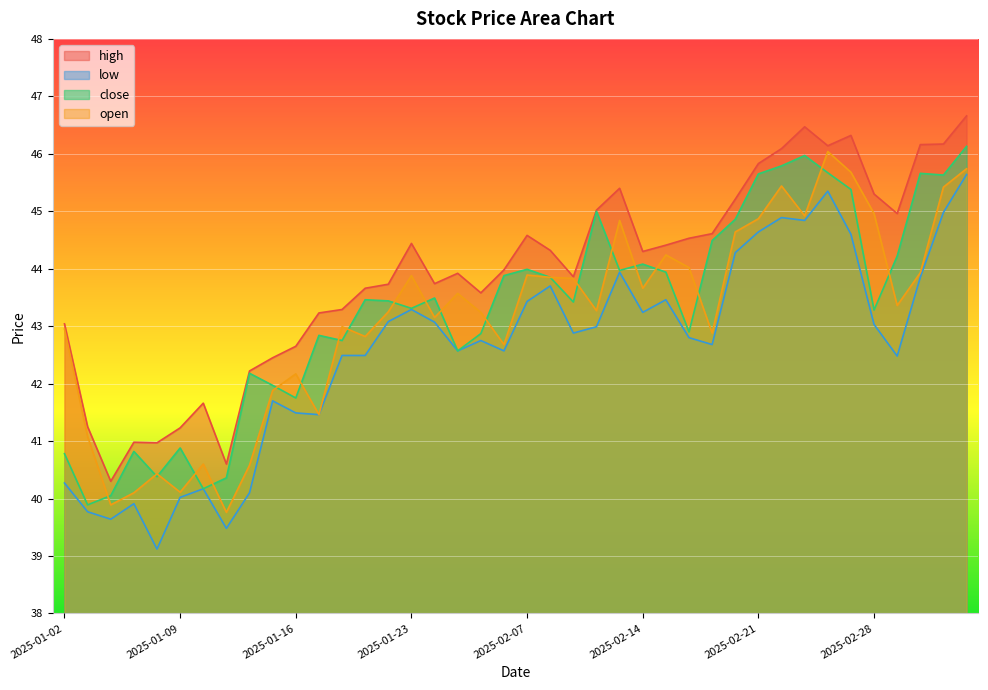

What is the approximate value of high at 2025-01-14?

42.2